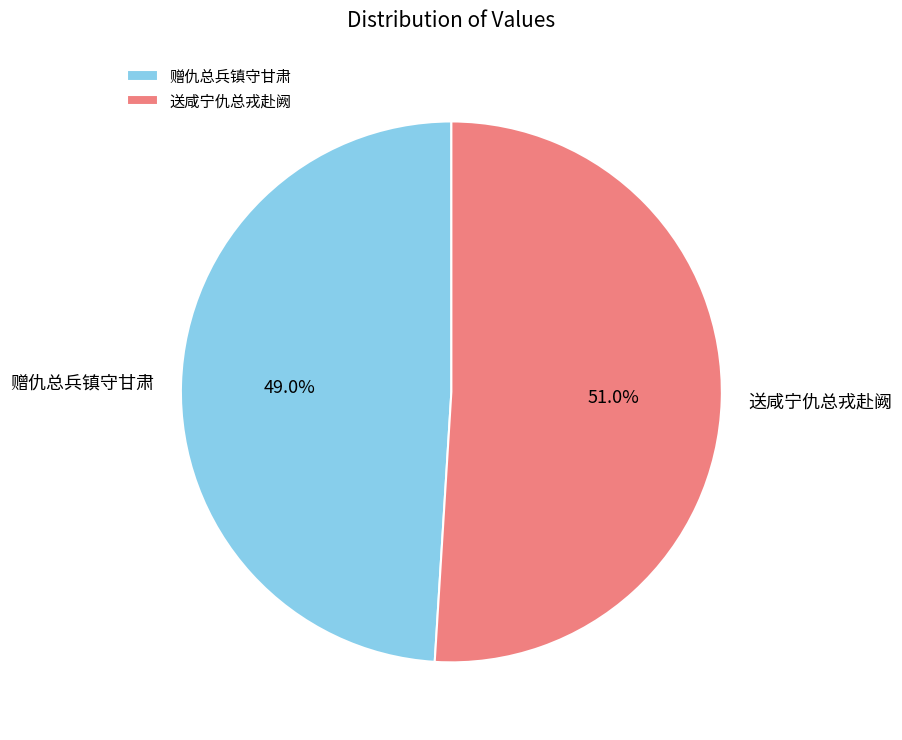

Which slice is the largest?

送咸宁仇总戎赴阙